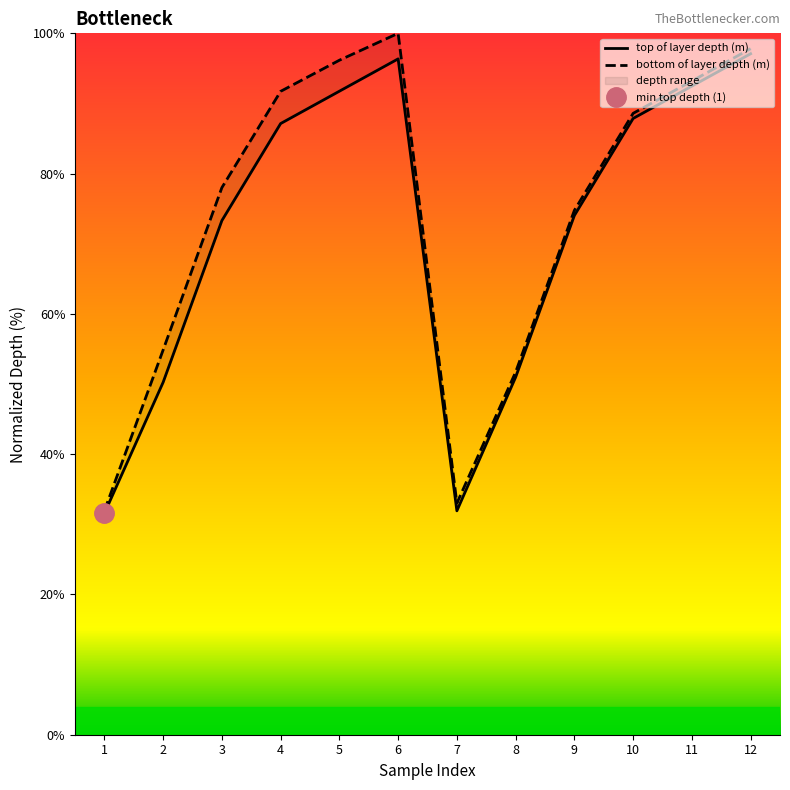

At which label does top of layer depth (m) first exceed 87?

4